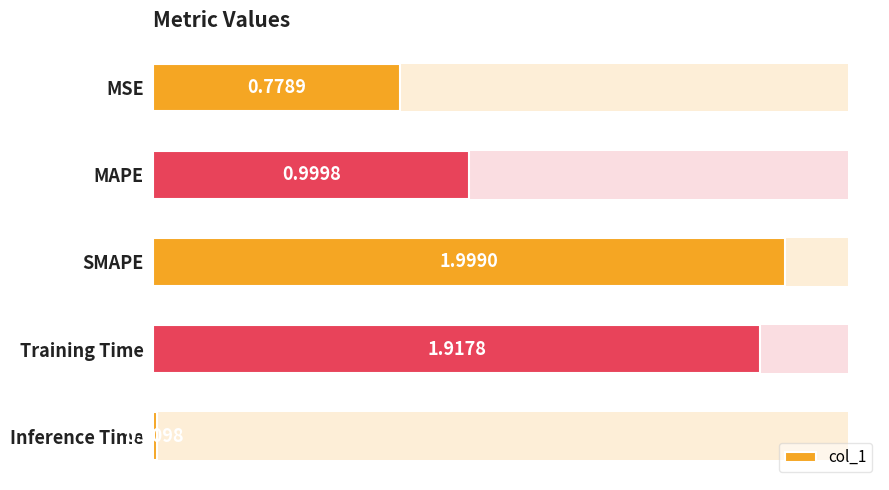

Rank the categories by value from highest to lowest.

SMAPE, Training Time, MAPE, MSE, Inference Time